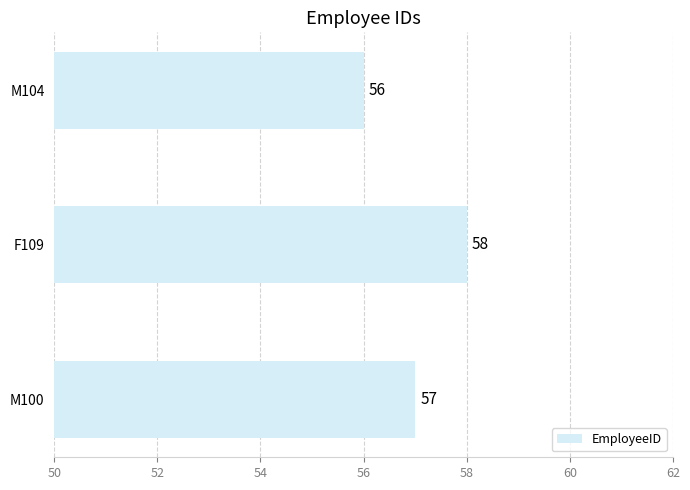

Are the bars horizontal?

Yes